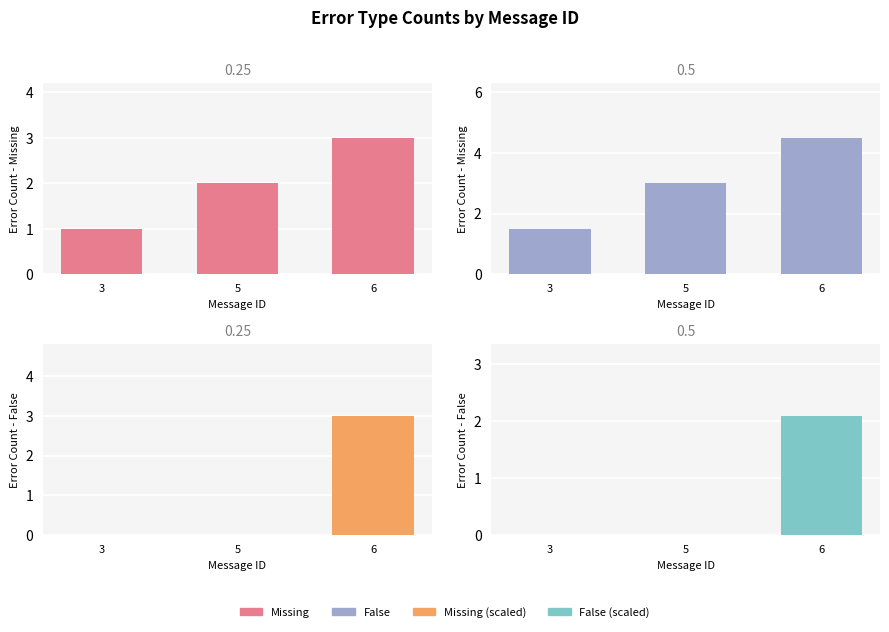

Which series has the largest range (max minus min)?

Missing (scaled)